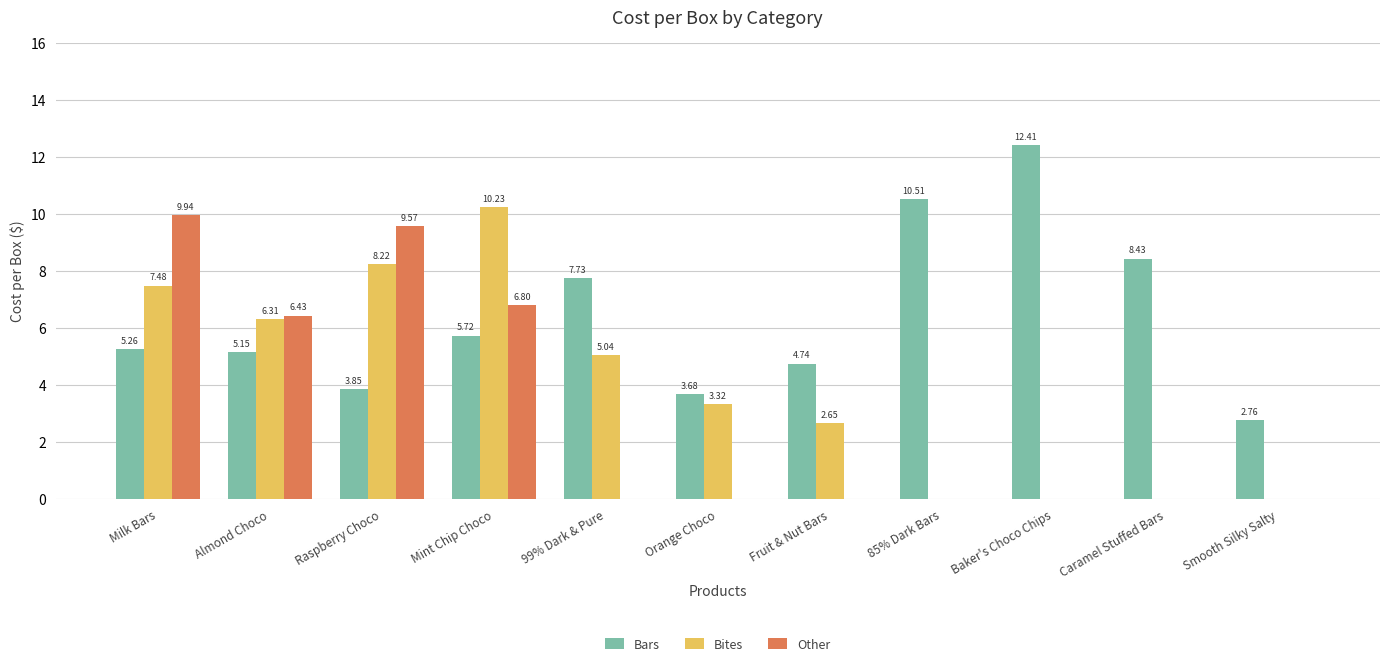

Which series has the largest total across all categories?

Bars